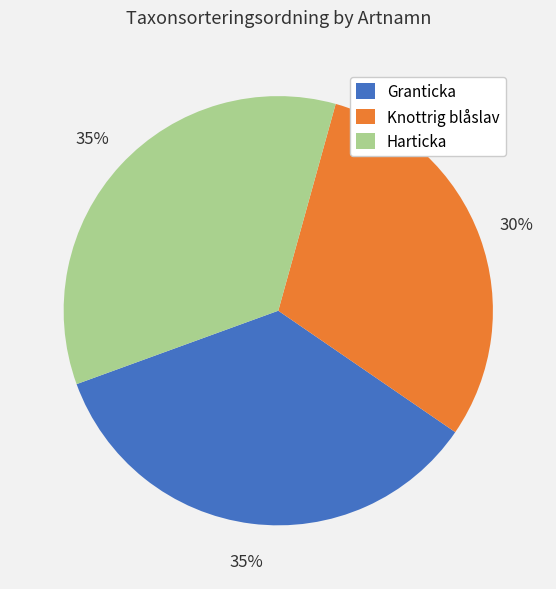

To the nearest percent, what is the difference between the largest and smallest slice percentages?

5%